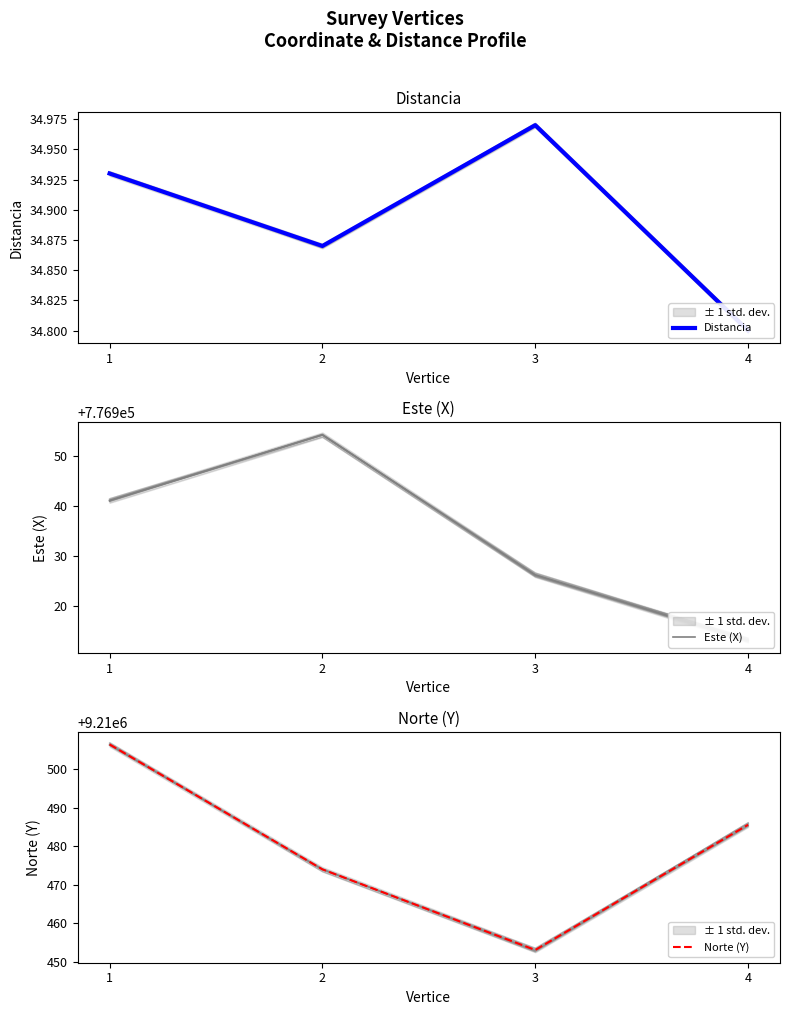

What is the spread (max minus min) of values at 3?

9210418.1